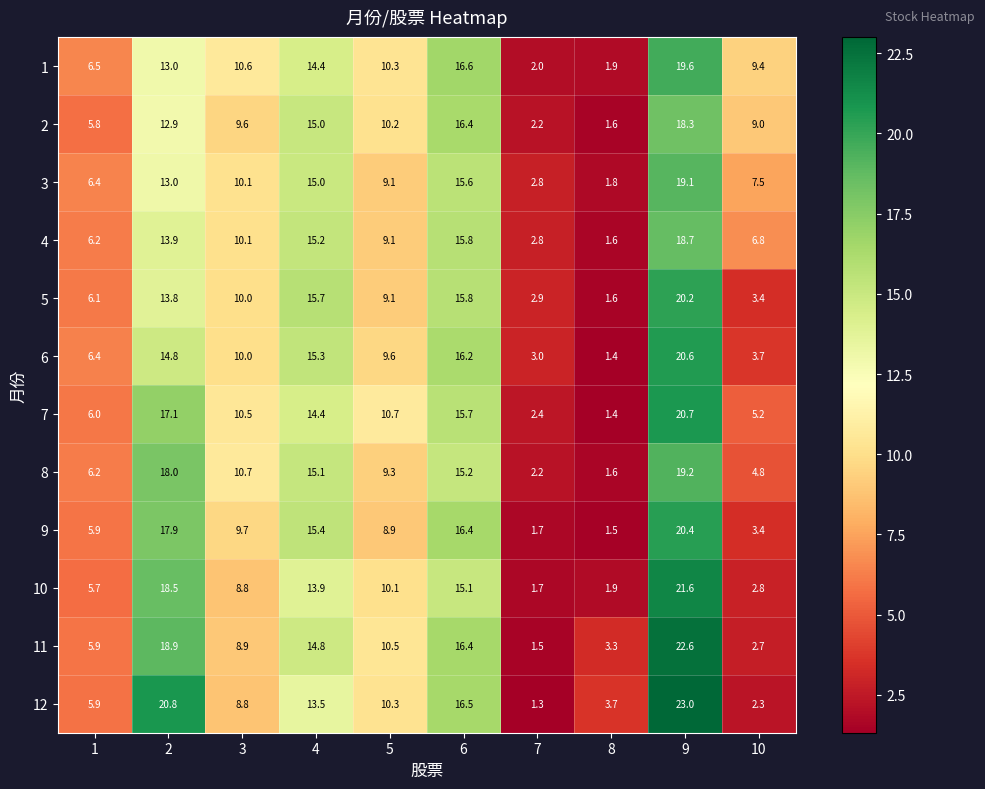

What is the average value of the 8 series?

10.2